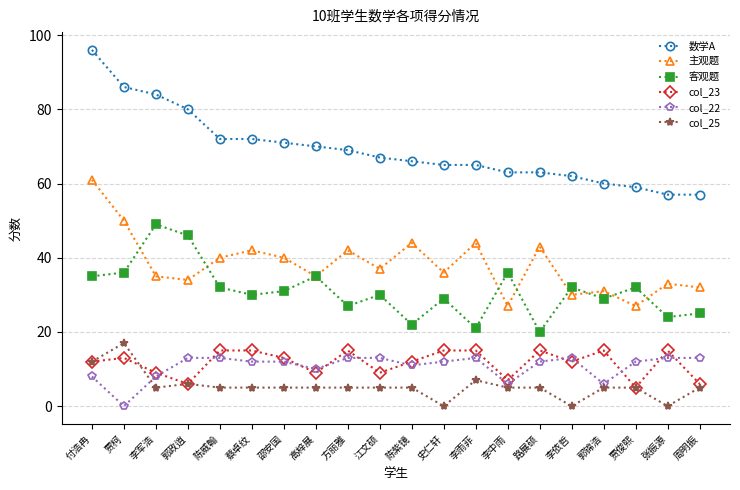

Which series has the largest range (max minus min)?

数学A